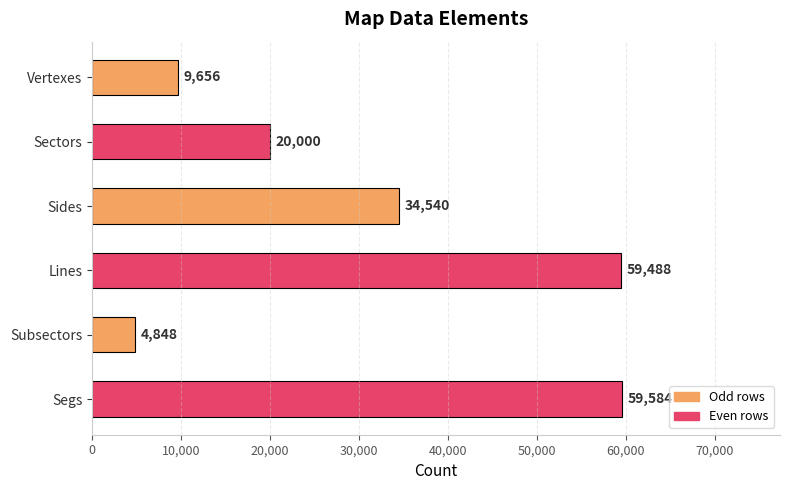

What is the label of the 6th bar from the bottom?

Vertexes